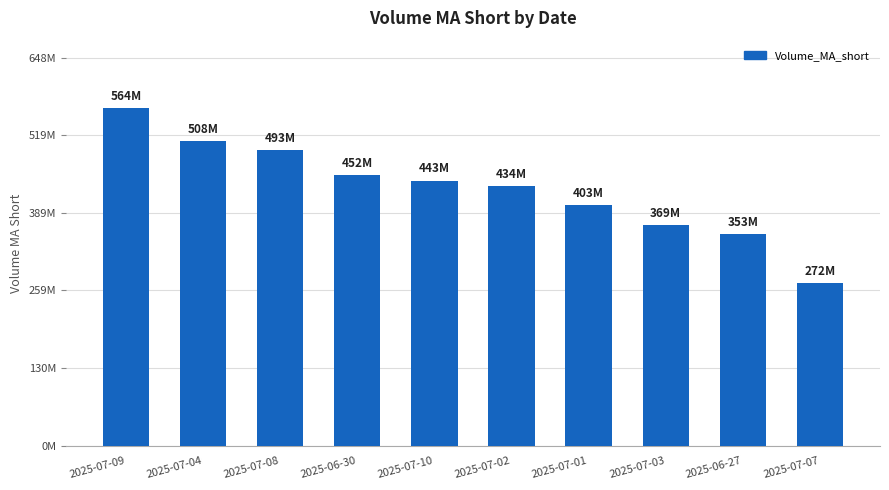

Are the bars horizontal?

No